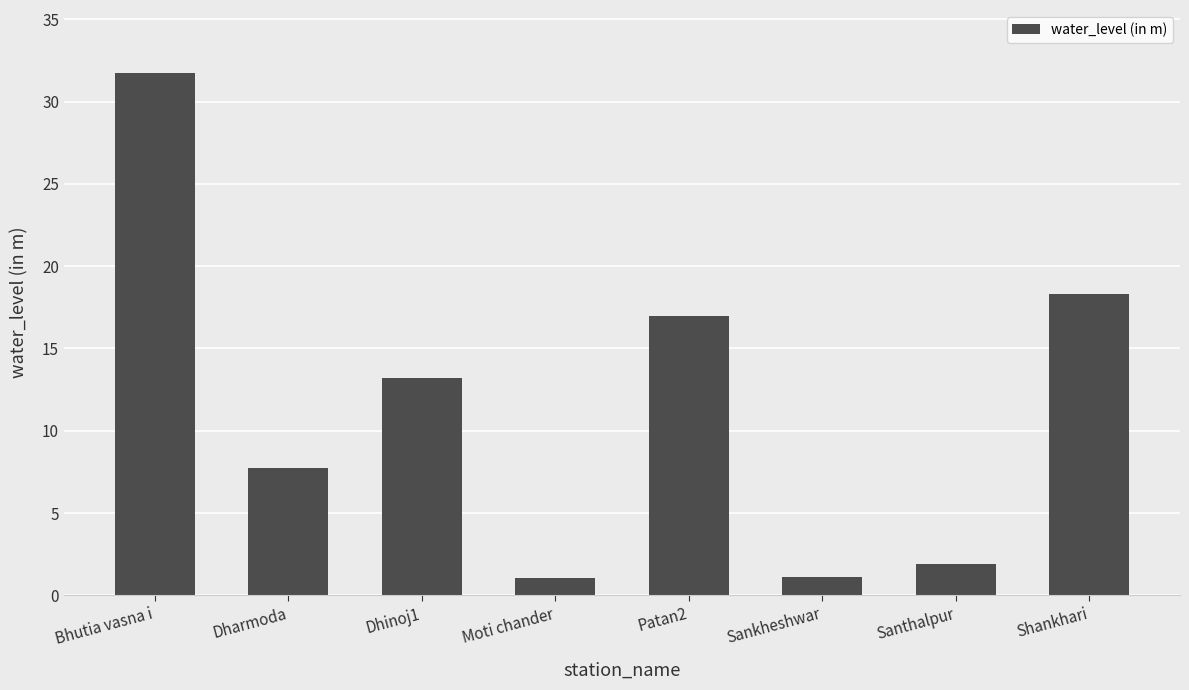

What is the change in value from Bhutia vasna i to Dharmoda?

-24.0